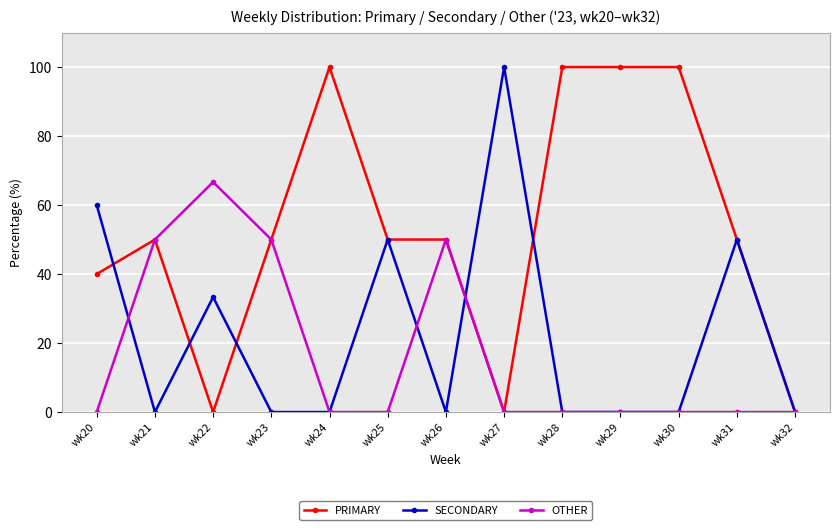

How many series are shown in this chart?

3